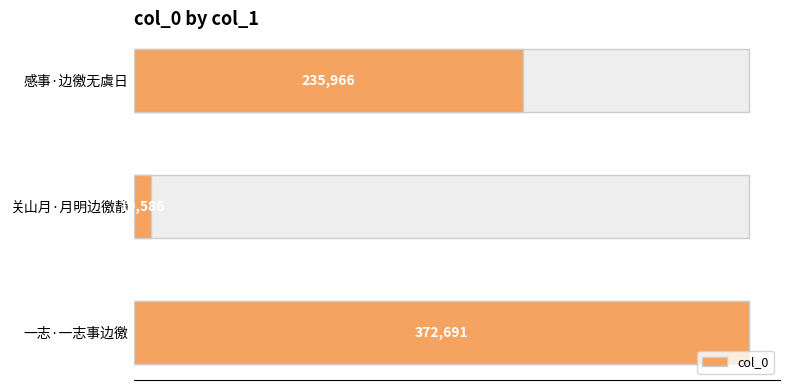

Is it true that the value at 一志·一志事边徼 is 372691?

True